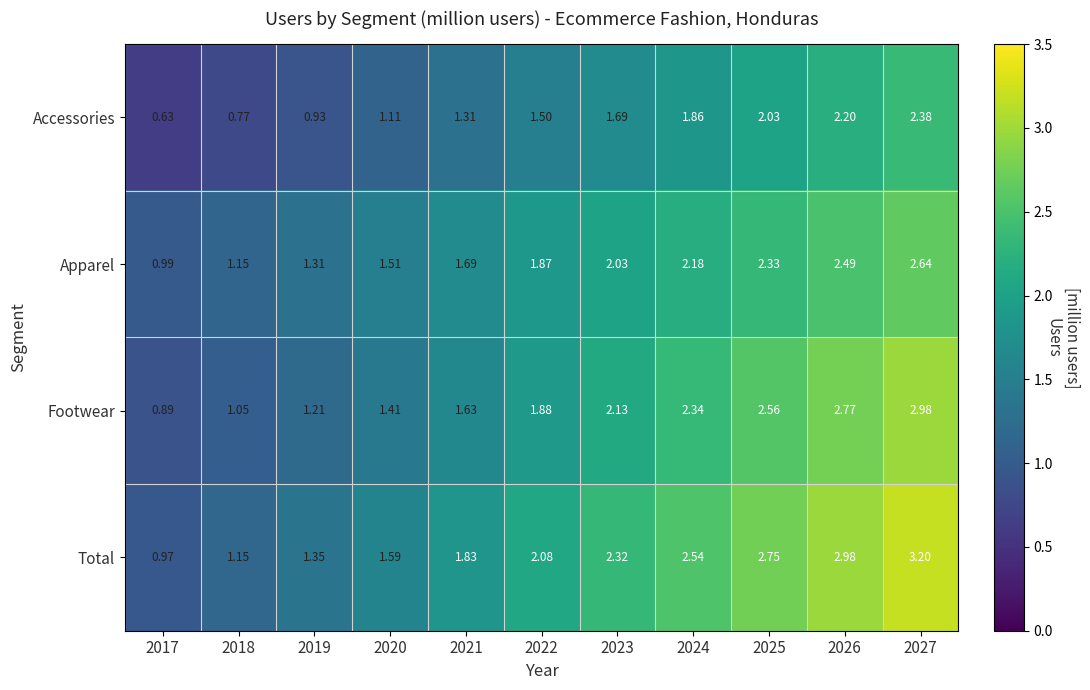

Which series has the largest range (max minus min)?

Total